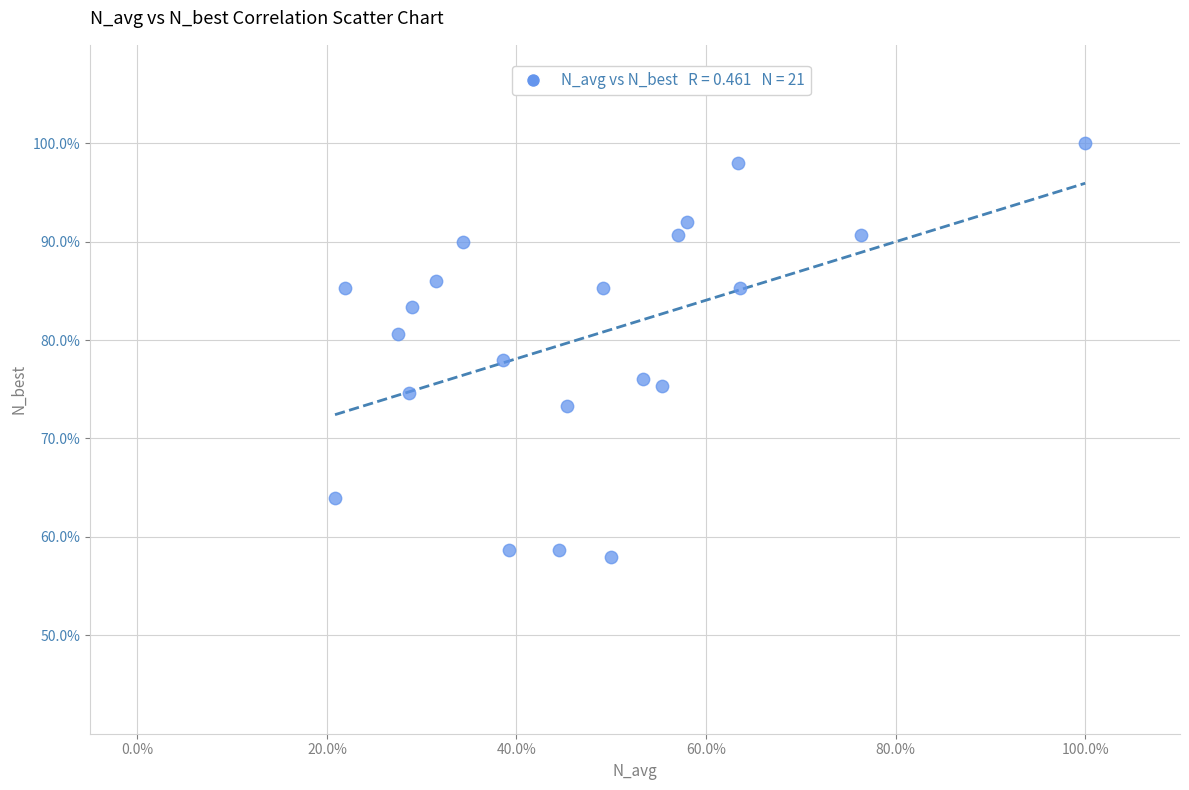

What is the range of X values (max minus min)?

79.1